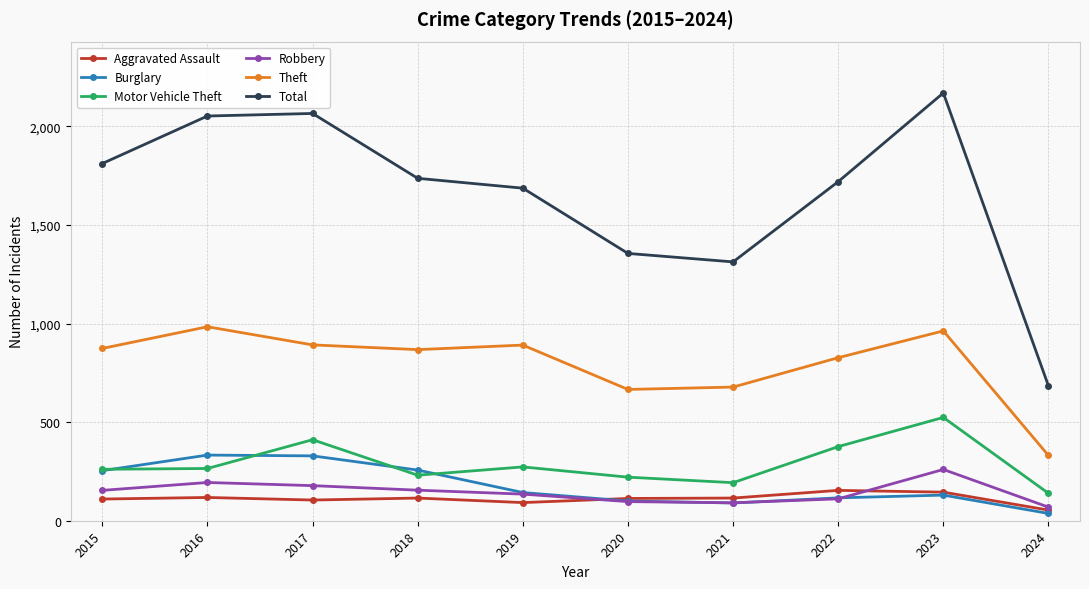

How many interior local peaks does the Total series have?

2